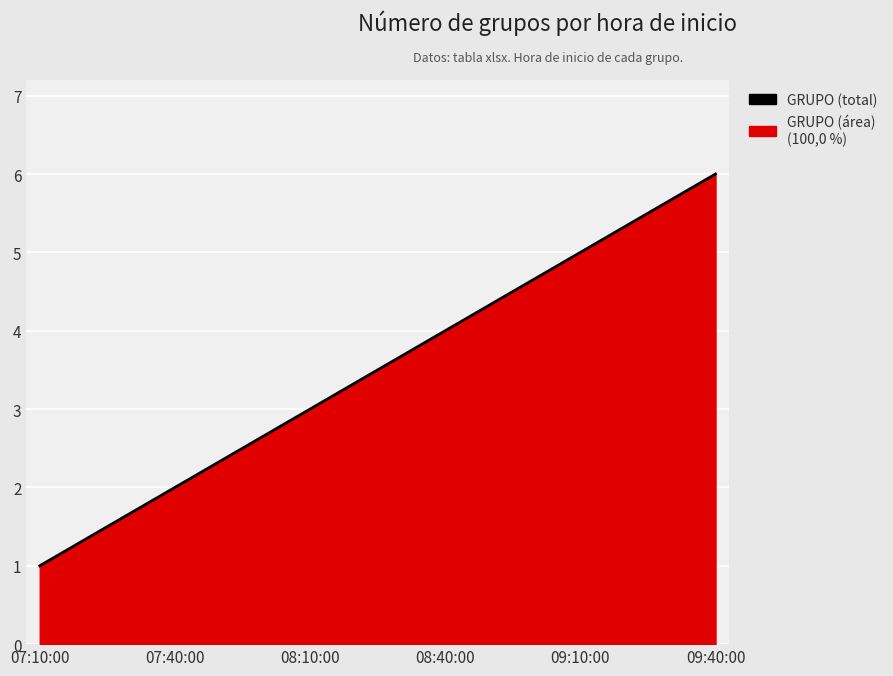

What is the change in value from 08:40:00 to 09:10:00?

+1